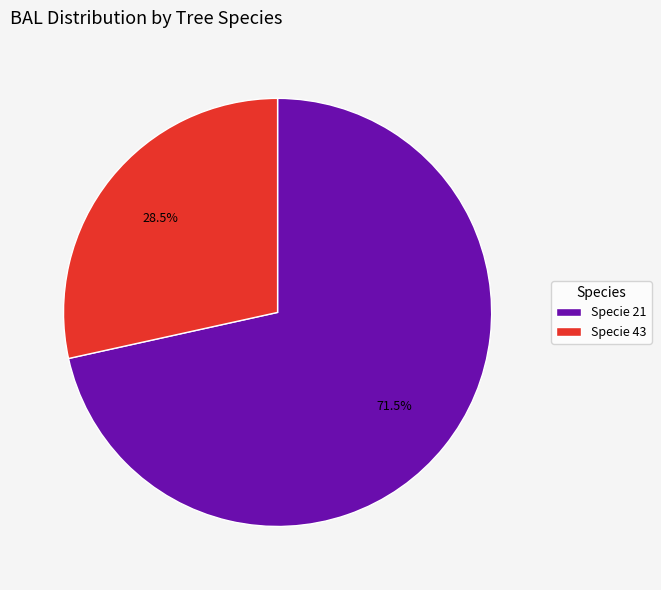

Does any single category account for the majority?

Yes